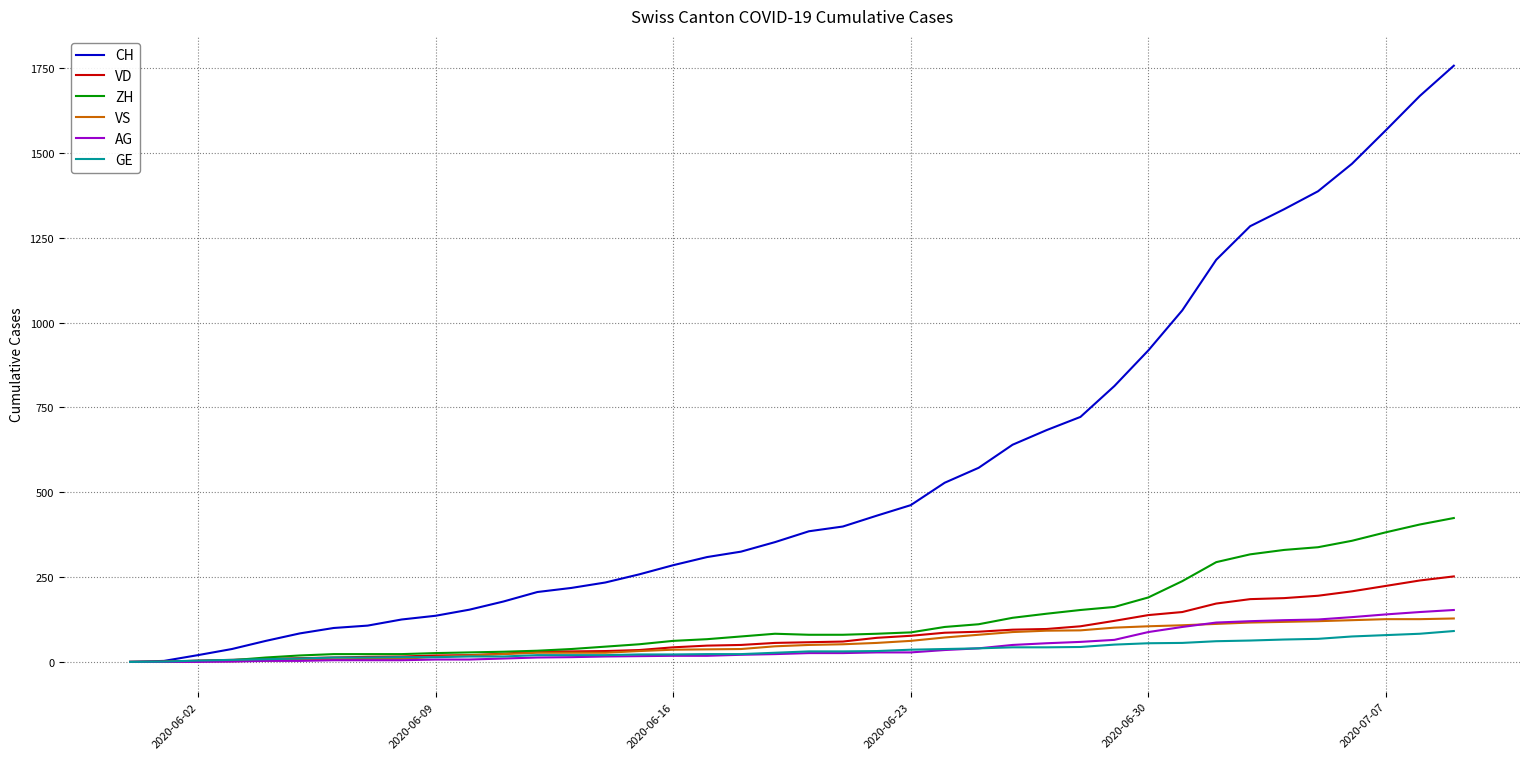

What is the maximum value for GE?

91